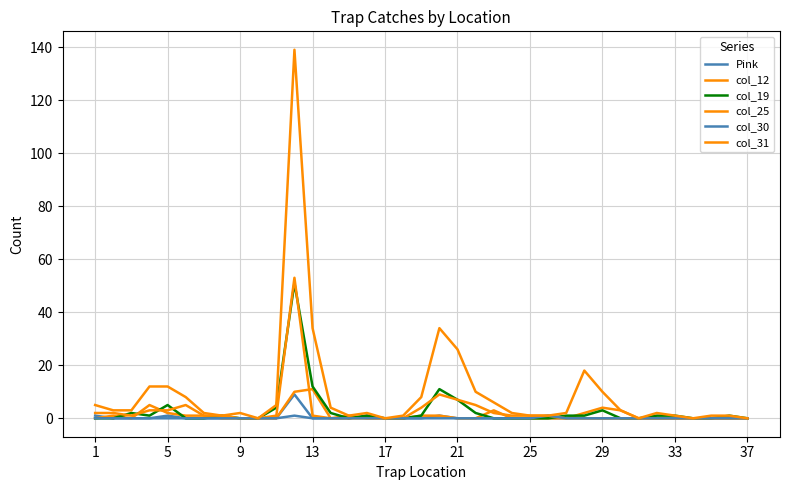

What is the difference between the maximum and minimum values in the Pink series?

9